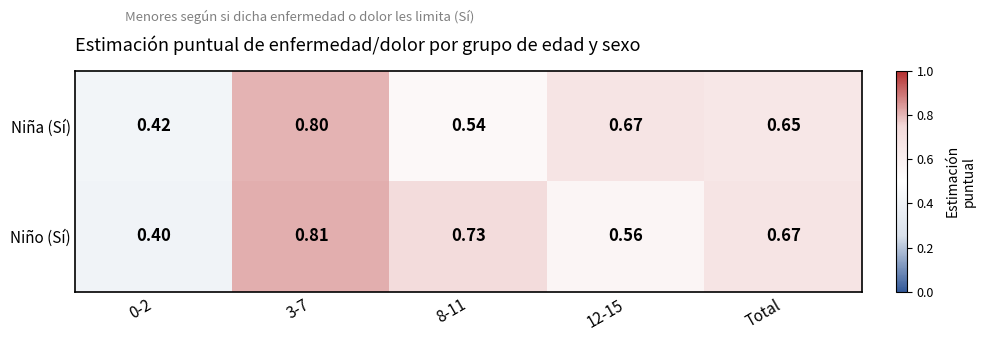

List the series in order of their peak value, lowest first.

Niña (Sí), Niño (Sí)